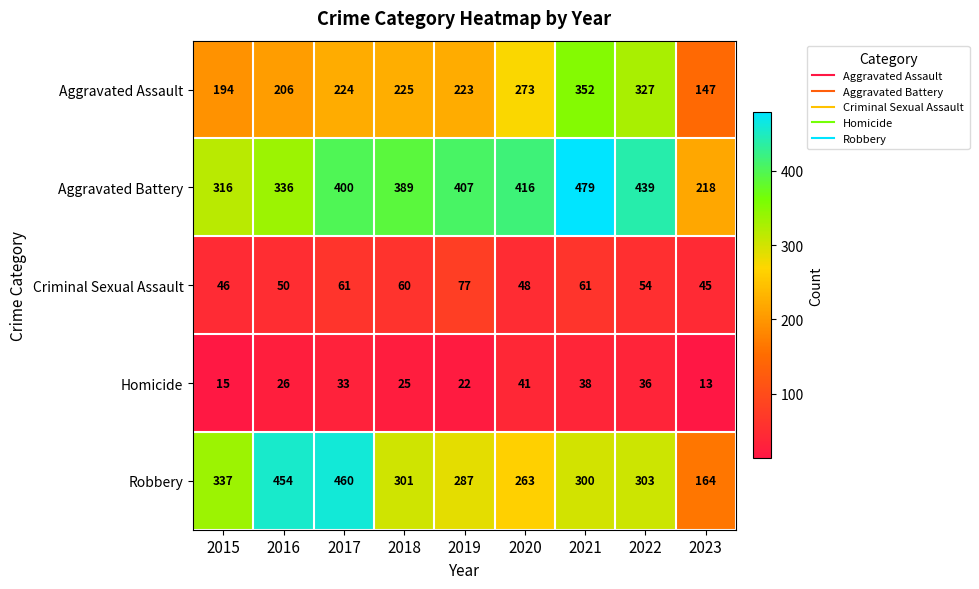

Which category has the highest value in the Homicide series?

2020